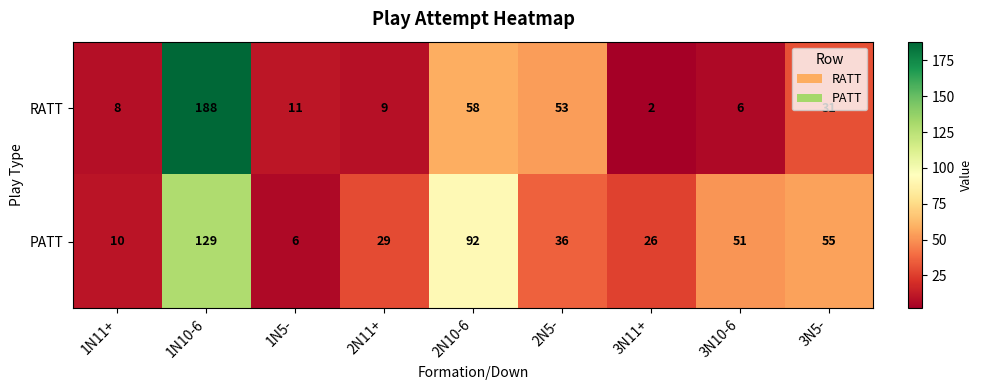

The value of PATT at 1N10-6 is 129. True or false?

True